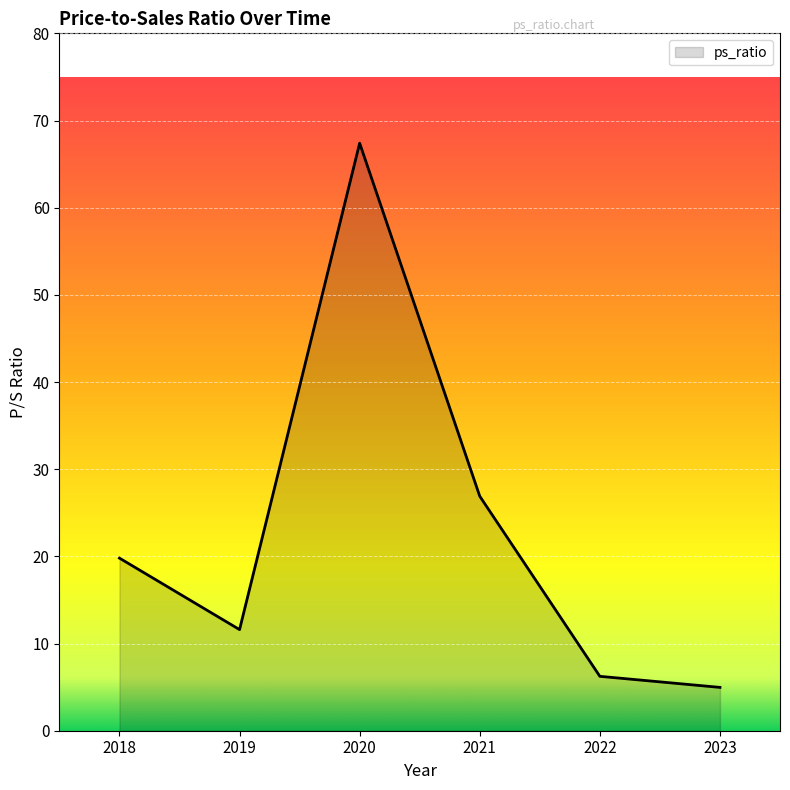

Does the chart display data point markers on the line(s)?

No